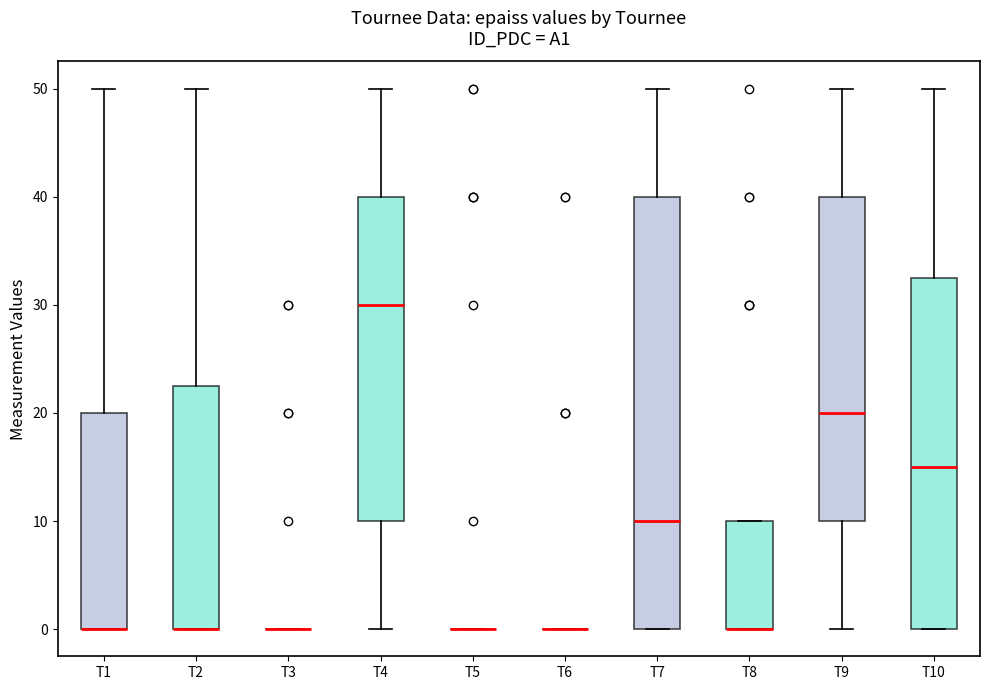

Reading left to right, transcribe this box plot: for each box, give where its median line is, the range the box spans, and where its two whiskers end, as read against the y-axis. The values are not printed on the chart, so give them approximately, as read against the axis.

T1: median 0 (drawn on the box's lower edge), box 0 to 20, whiskers 0 to 50
T2: median 0 (drawn on the box's lower edge), box 0 to 23, whiskers 0 to 50
T3: box collapsed to a line at 0, whiskers 0 to 0
T4: median 30, box 10 to 40, whiskers 0 to 50
T5: box collapsed to a line at 0, whiskers 0 to 0
T6: box collapsed to a line at 0, whiskers 0 to 0
T7: median 10, box 0 to 40, whiskers 0 to 50
T8: median 0 (drawn on the box's lower edge), box 0 to 10, whiskers 0 to 10
T9: median 20, box 10 to 40, whiskers 0 to 50
T10: median 15, box 0 to 33, whiskers 0 to 50